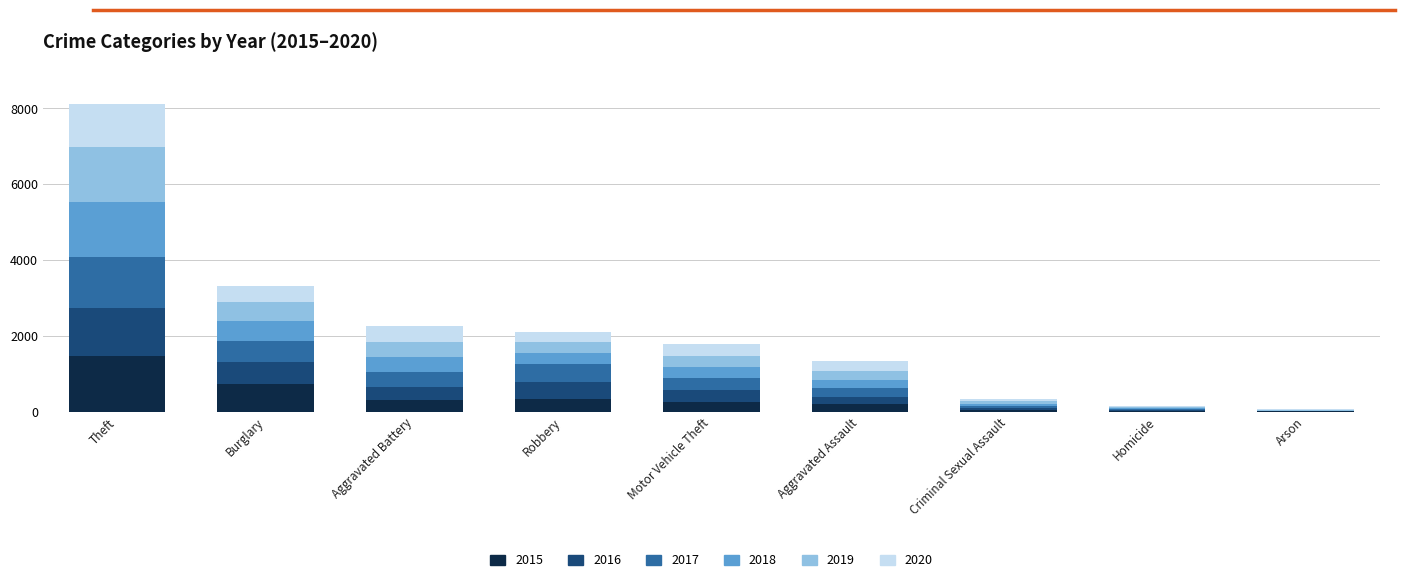

Which category has the highest value in the 2015 series?

Theft